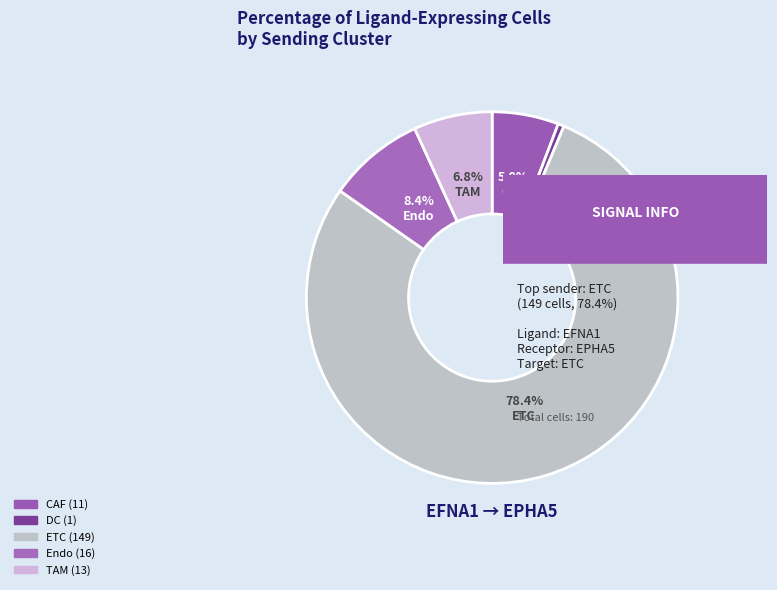

Approximately how many times larger is the value at CAF compared to DC?

11.0